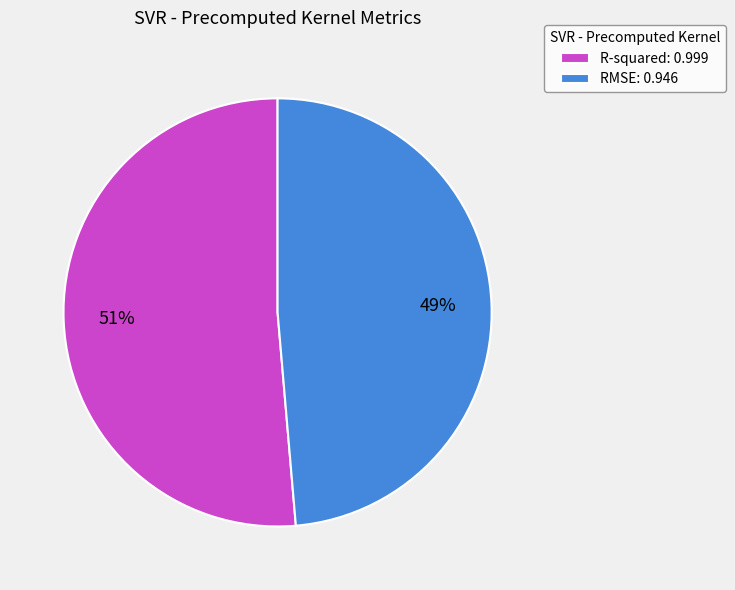

Is it true that R-squared is 60% of the pie?

False